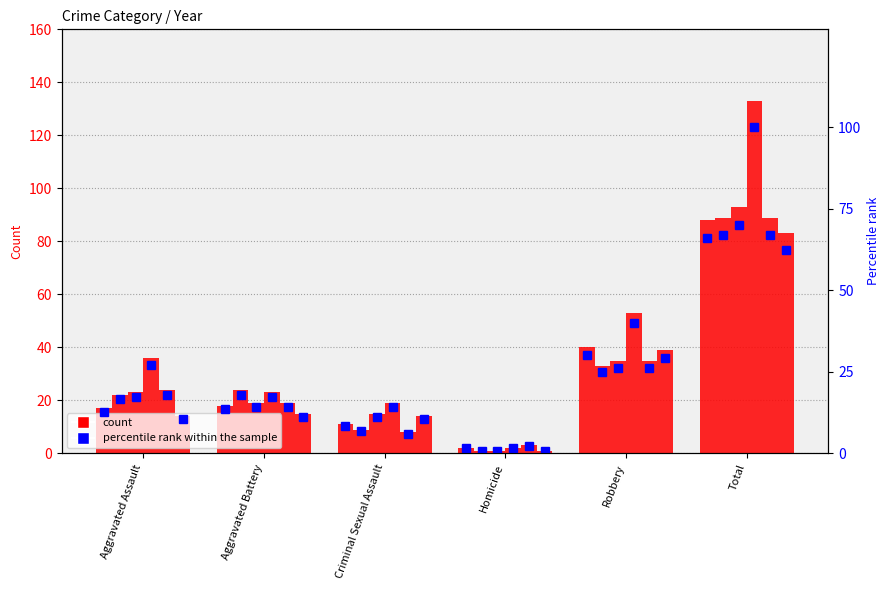

Which has a higher value, Criminal Sexual Assault or Aggravated Assault?

Aggravated Assault